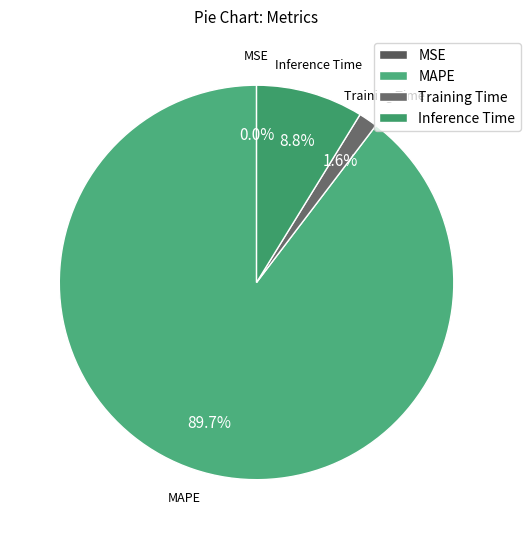

Which has a higher value, Training Time or Inference Time?

Inference Time